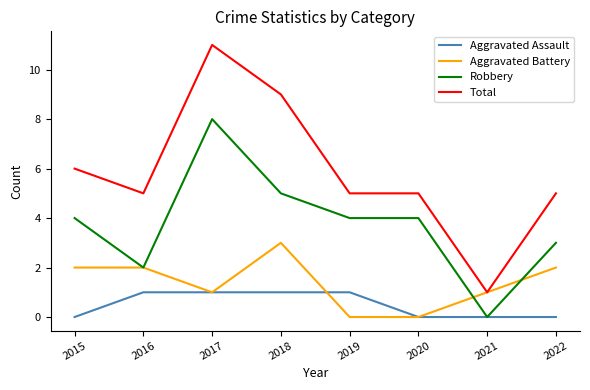

What is the sum of the Robbery values at 2021 and 2015?

4